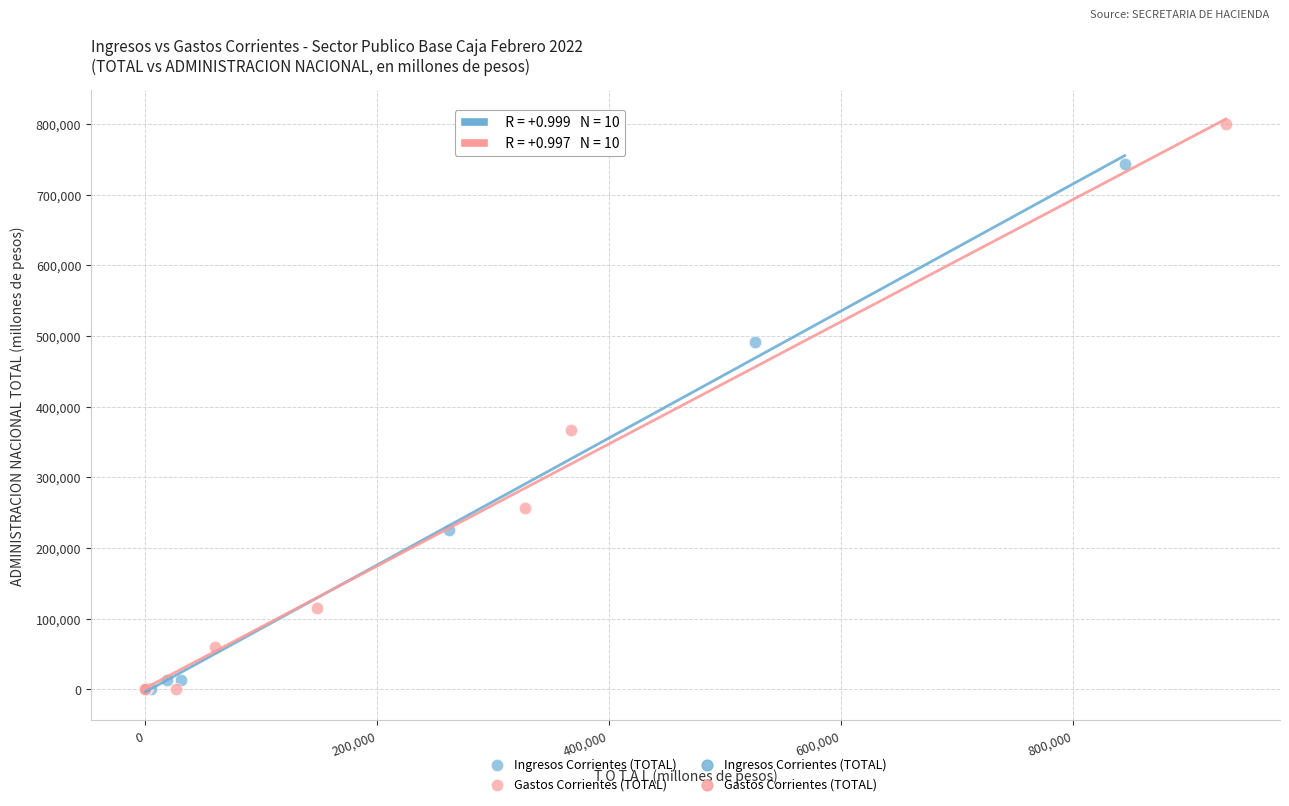

Which series has the largest Y range (max minus min)?

Gastos Corrientes (TOTAL)